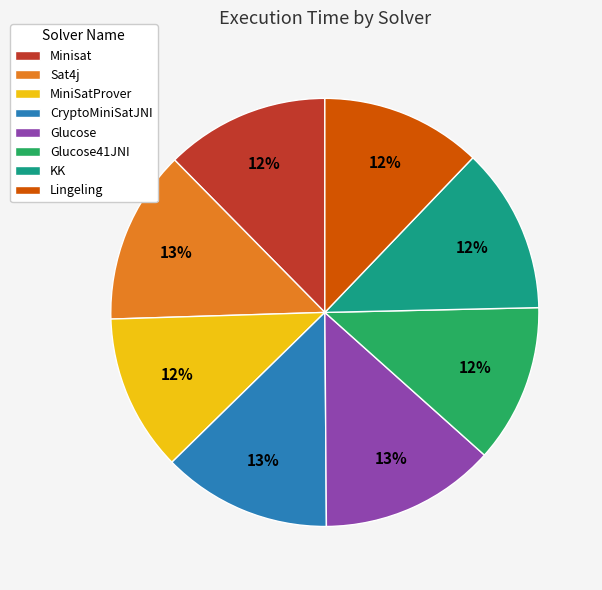

The KK slice represents 19% of the pie. True or false?

False